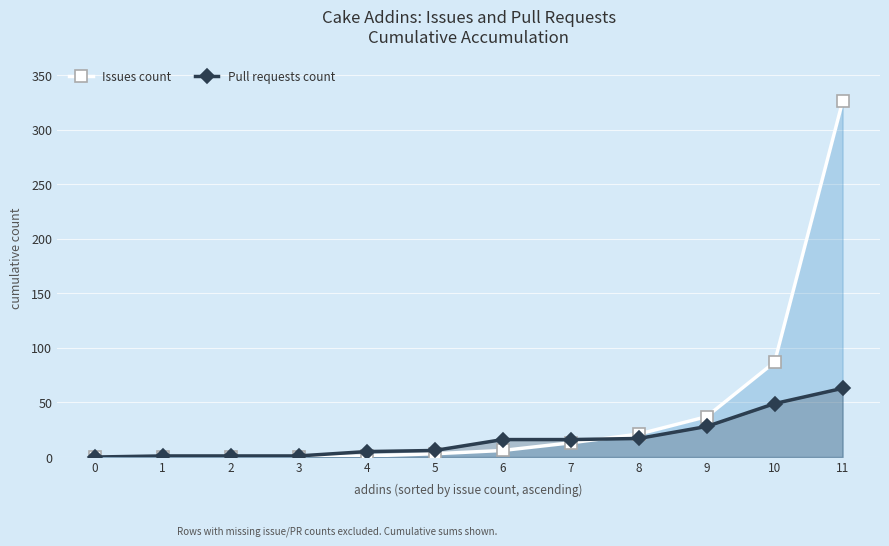

At how many categories does at least one series exceed 108?

1